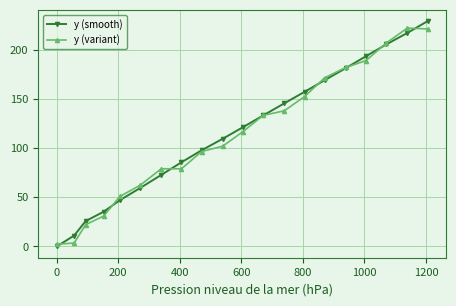

What is the greatest value displayed?

229.1